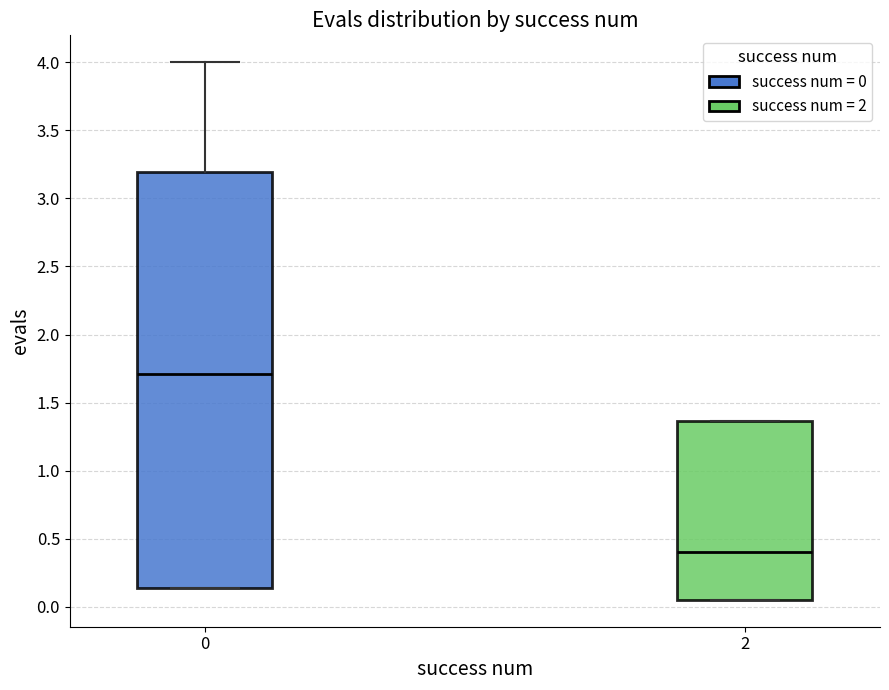

Where does the upper whisker of the box at x = 0 end on the y-axis? The values are not printed on the chart, so give them approximately, as read against the axis.

4.00